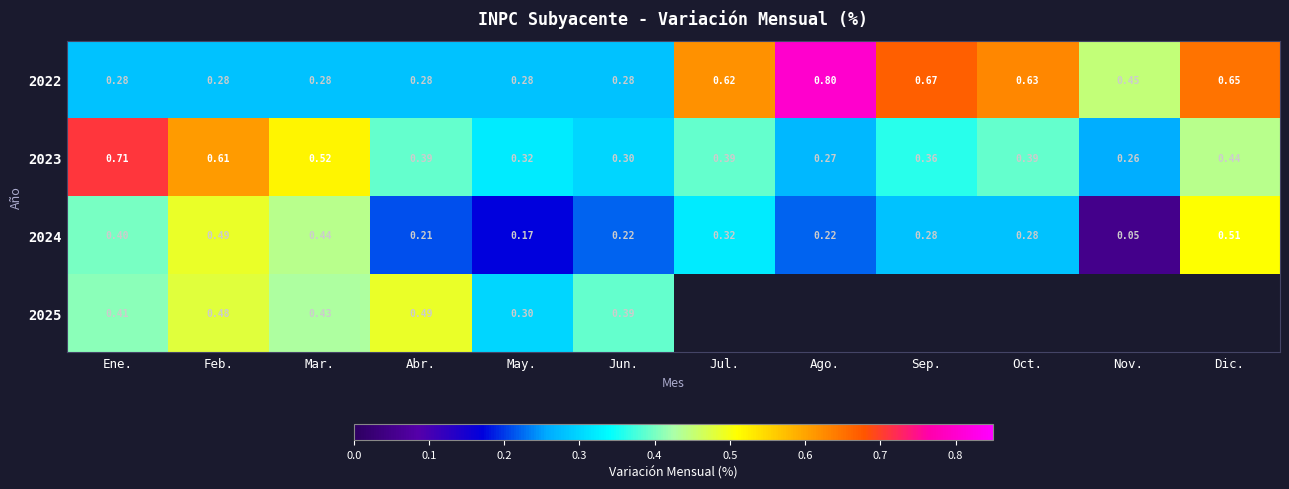

Is the value of 2024 at Ene. greater than the value of 2022 at Feb.?

Yes